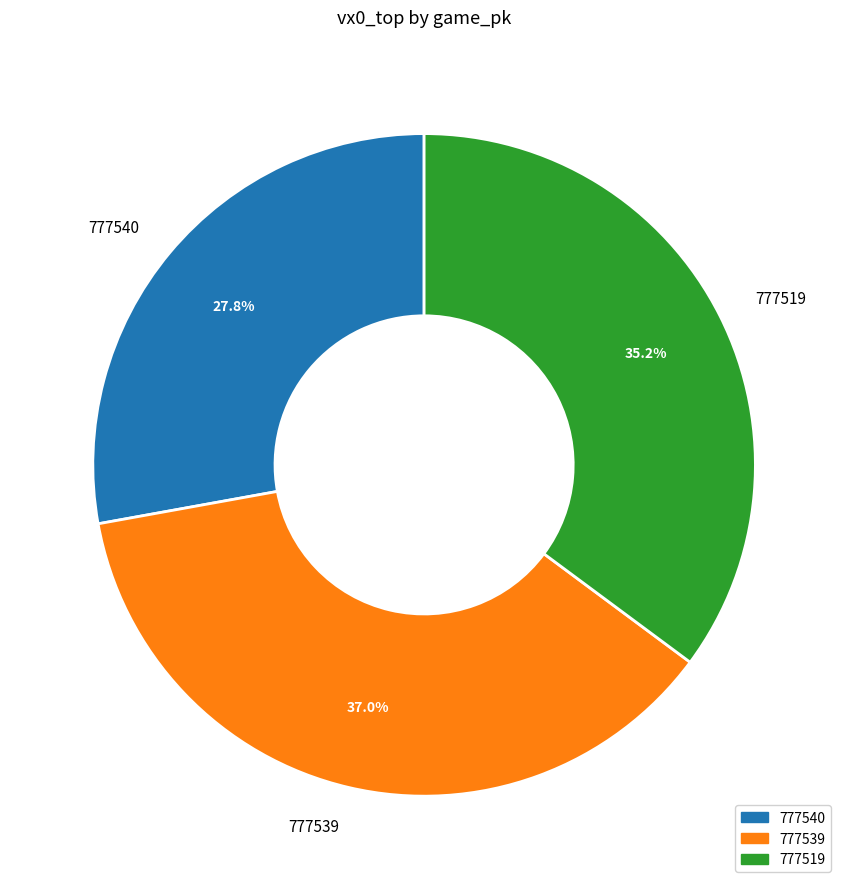

To the nearest percent, what is the difference between the largest and smallest slice percentages?

9%